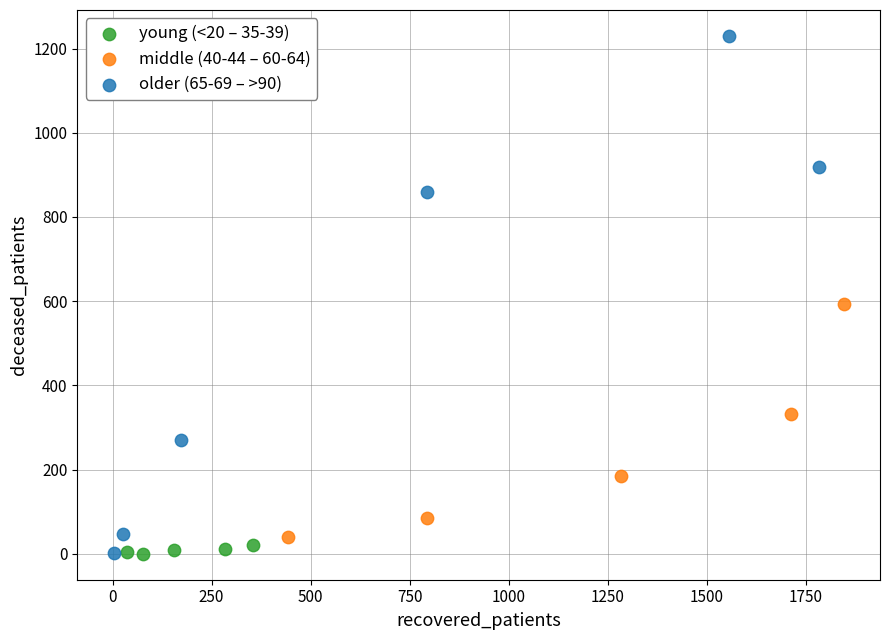

Which series has the largest Y range (max minus min)?

older (65-69 – >90)